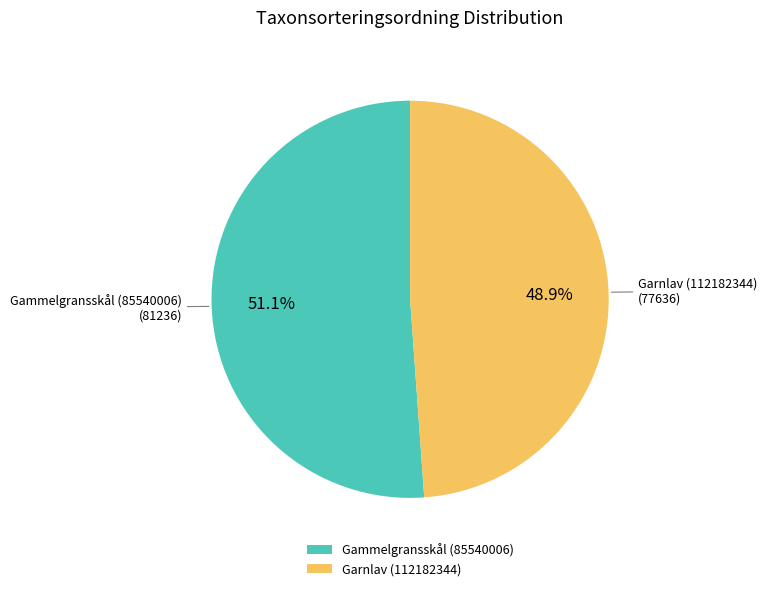

The Gammelgransskål (85540006) slice represents 51% of the pie. True or false?

True